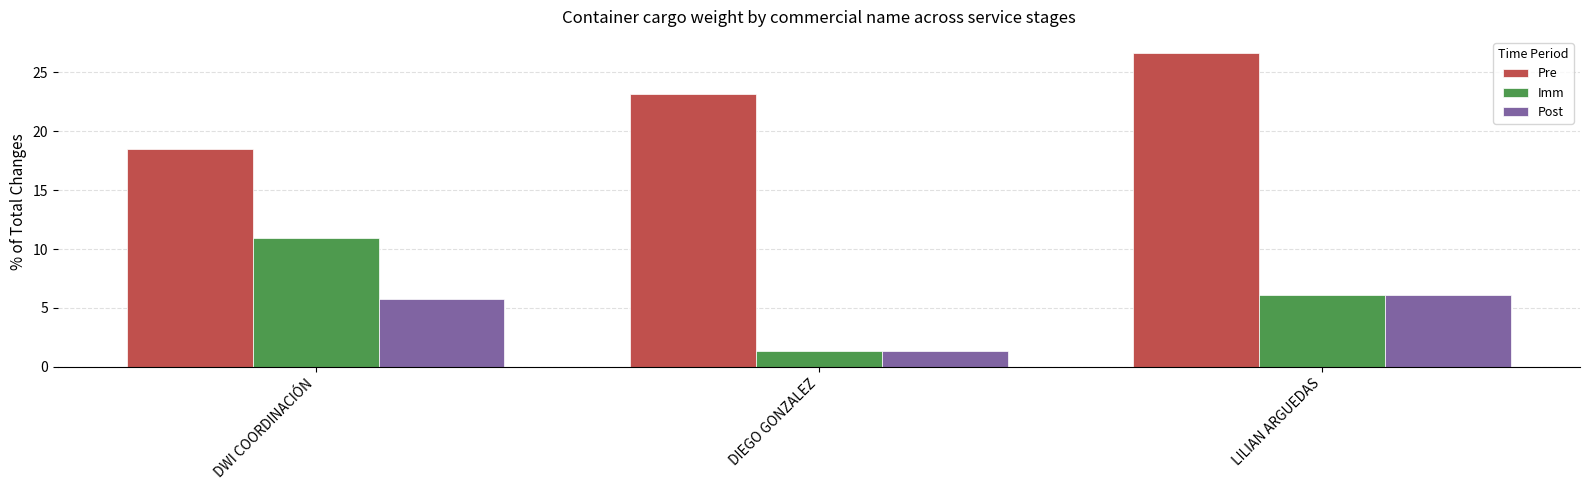

What is the difference between the Post values at LILIAN ARGUEDAS and DWI COORDINACIÓN?

0.3